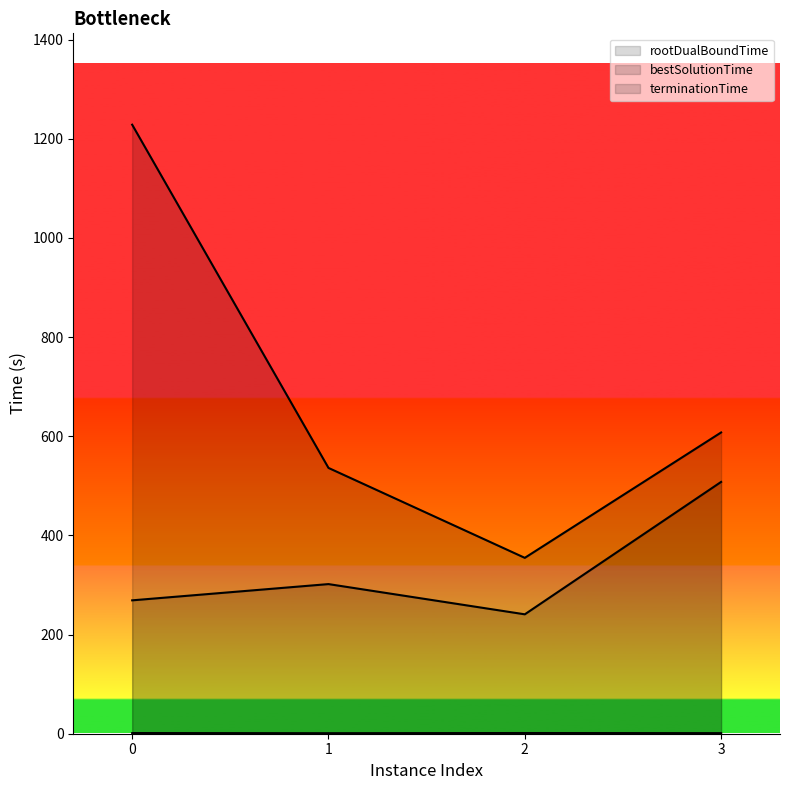

True or false: terminationTime and bestSolutionTime intersect in this chart.

False